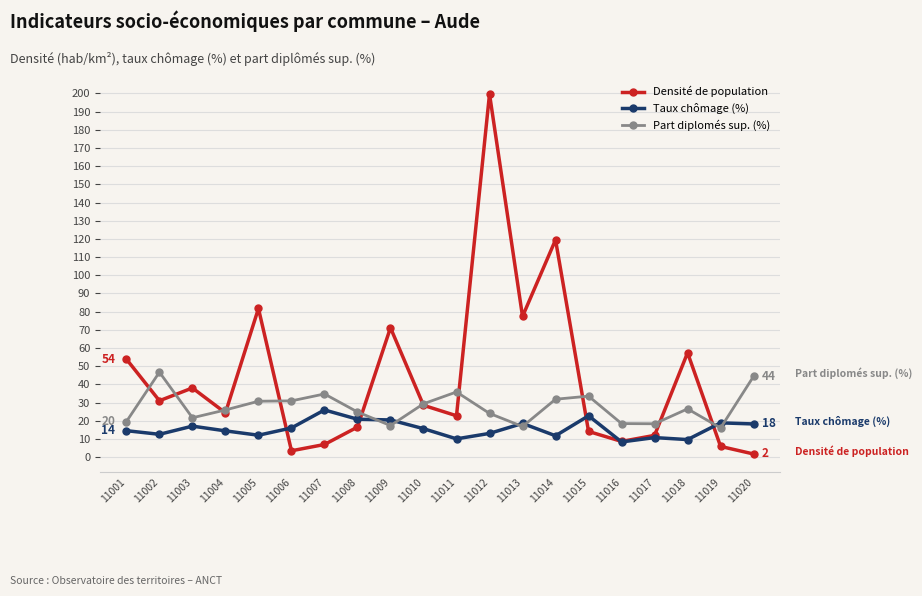

List the series in order of their overall mean, highest first.

Densité de population, Part diplomés sup. (%), Taux chômage (%)